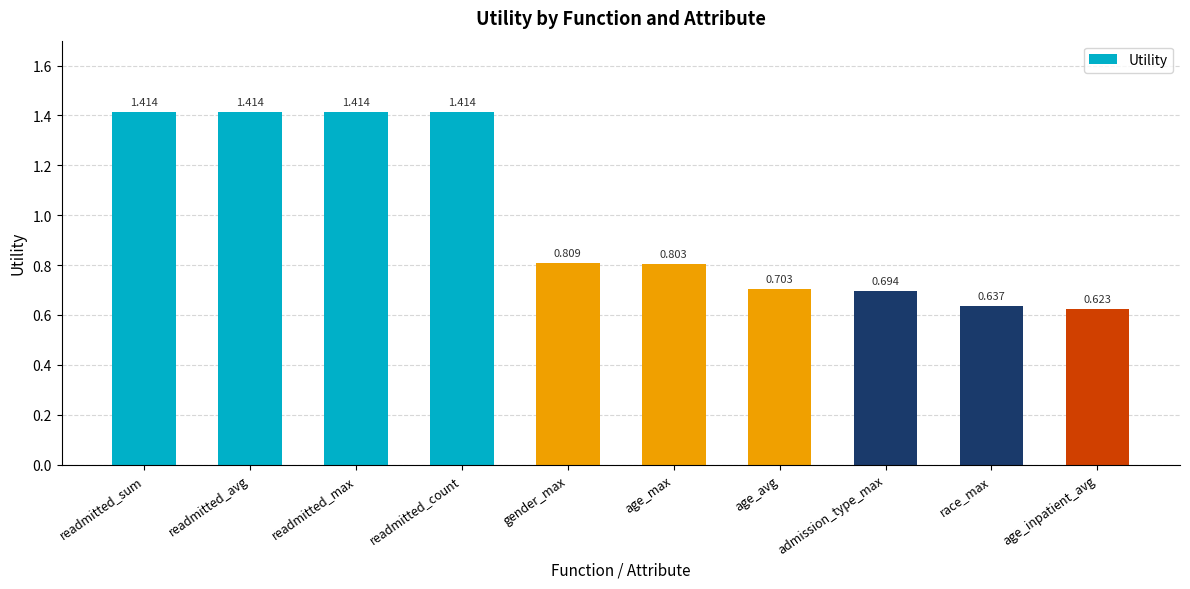

How many bars are there in total?

10